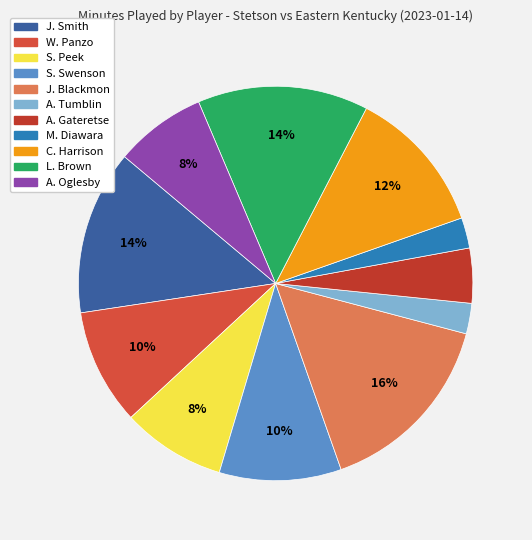

True or false: A. Tumblin accounts for 2% of the total.

True